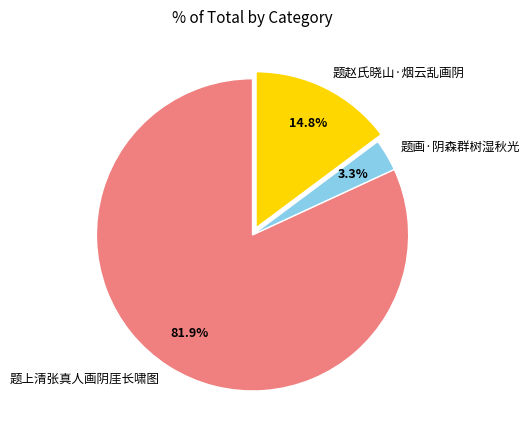

Do 题上清张真人画阴厓长啸图 and 题赵氏晓山·烟云乱画阴 together represent more than half of the pie?

Yes